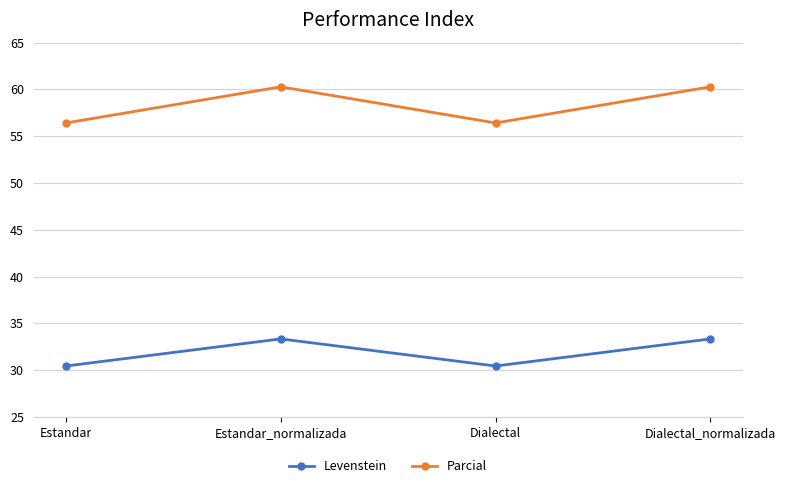

At how many categories does at least one series exceed 41?

4